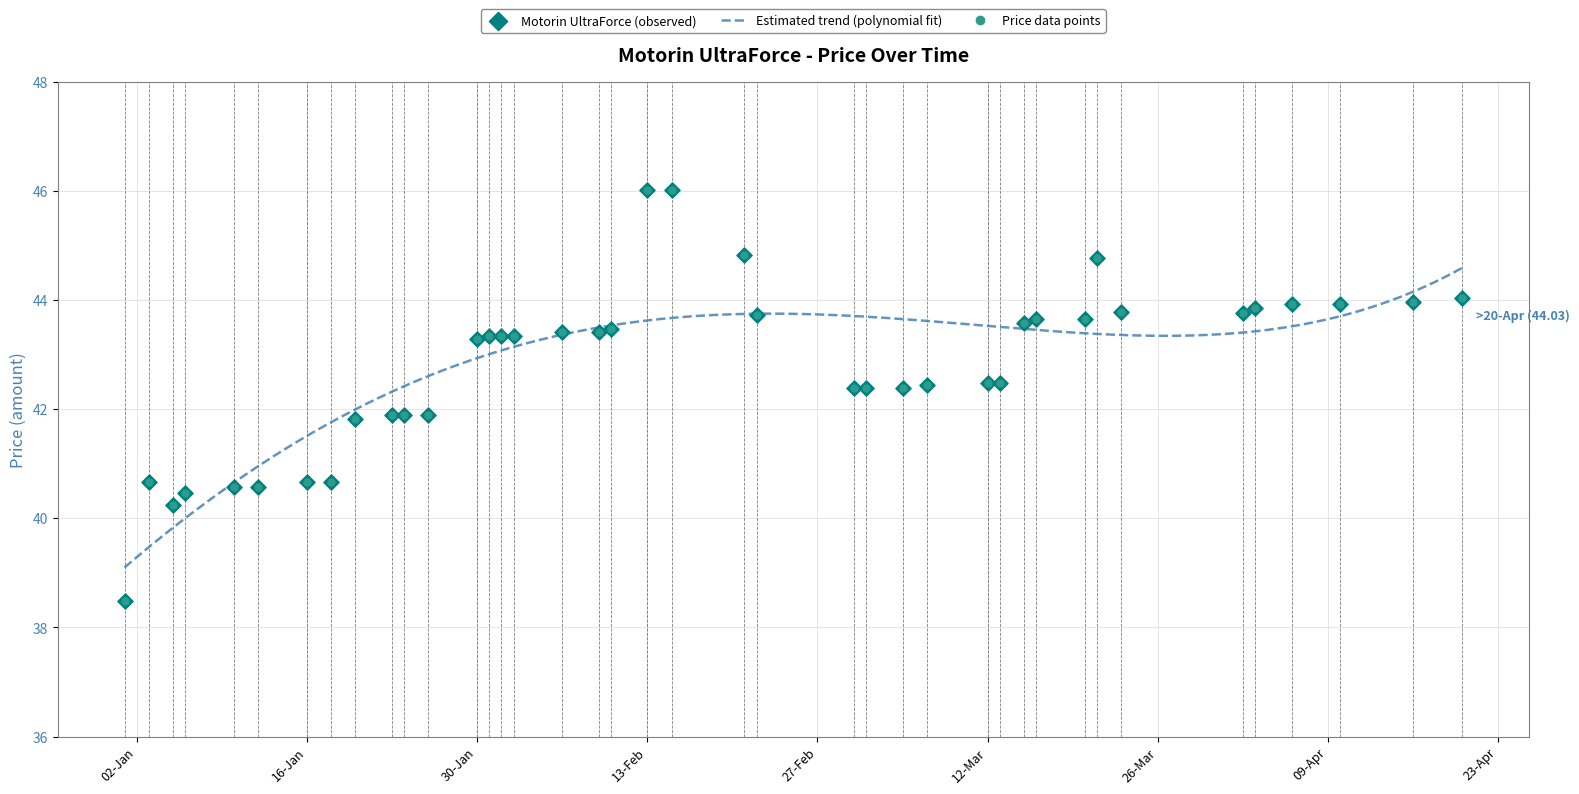

Between 2024-03-15 and 2024-04-02, which is larger?

2024-04-02